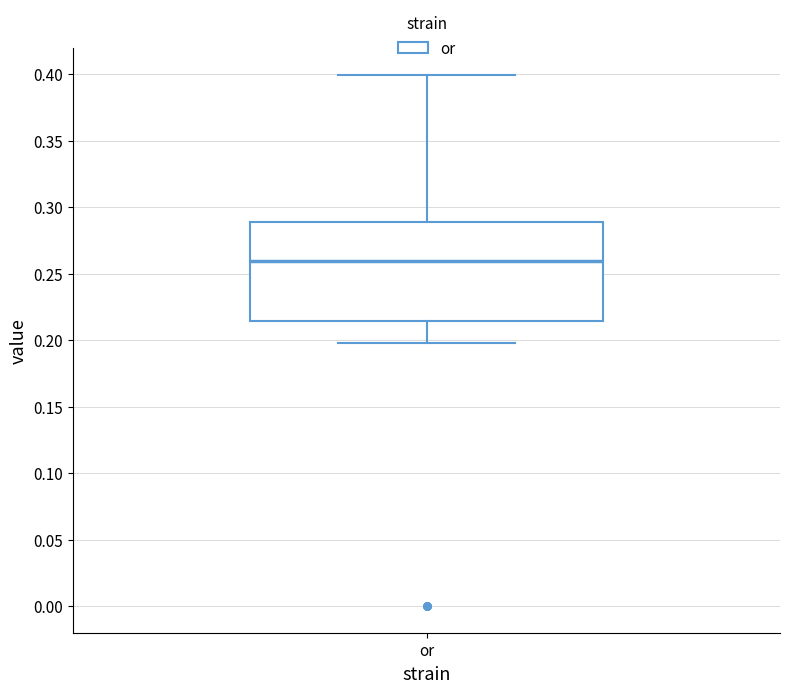

Where is the upper edge of the box for or on the y-axis? The values are not printed on the chart, so give them approximately, as read against the axis.

0.290